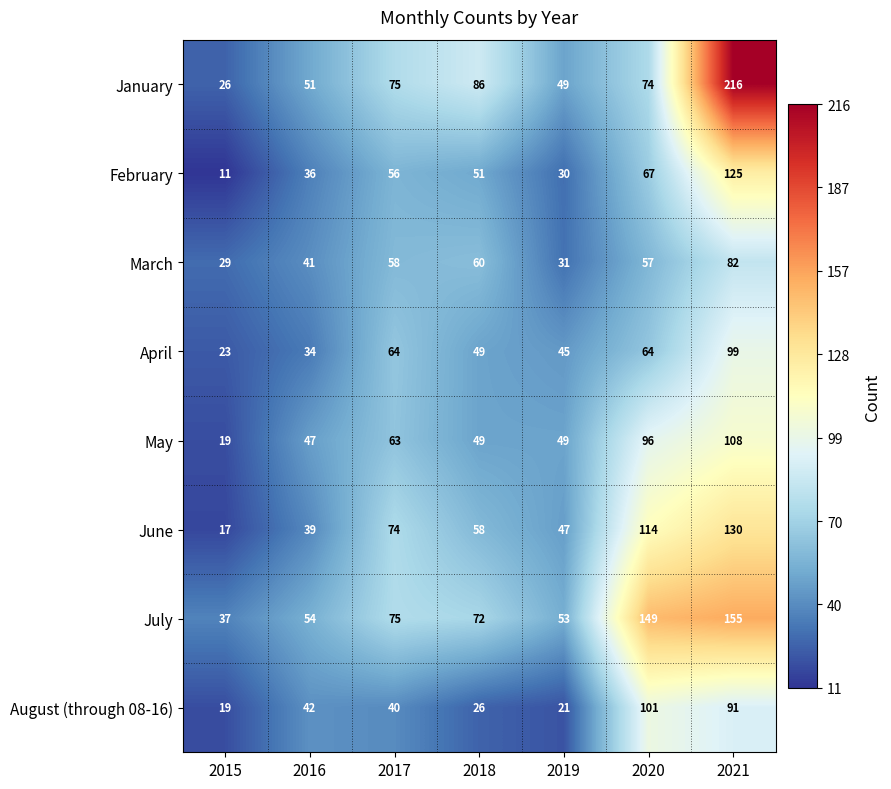

What is the total value across all series at 2021?

1006